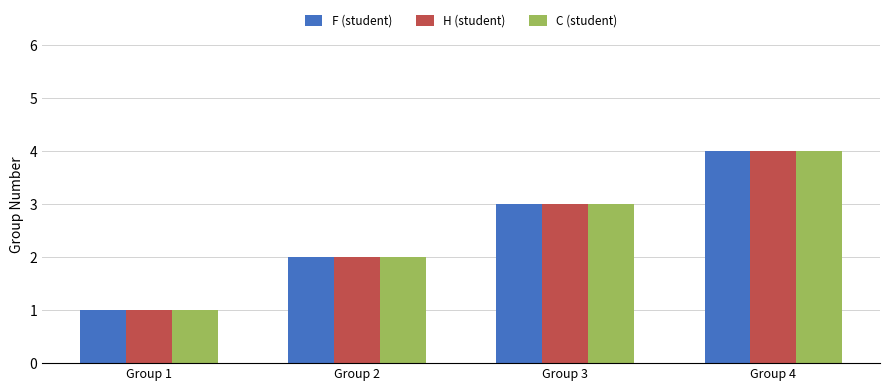

Are the bars horizontal?

No